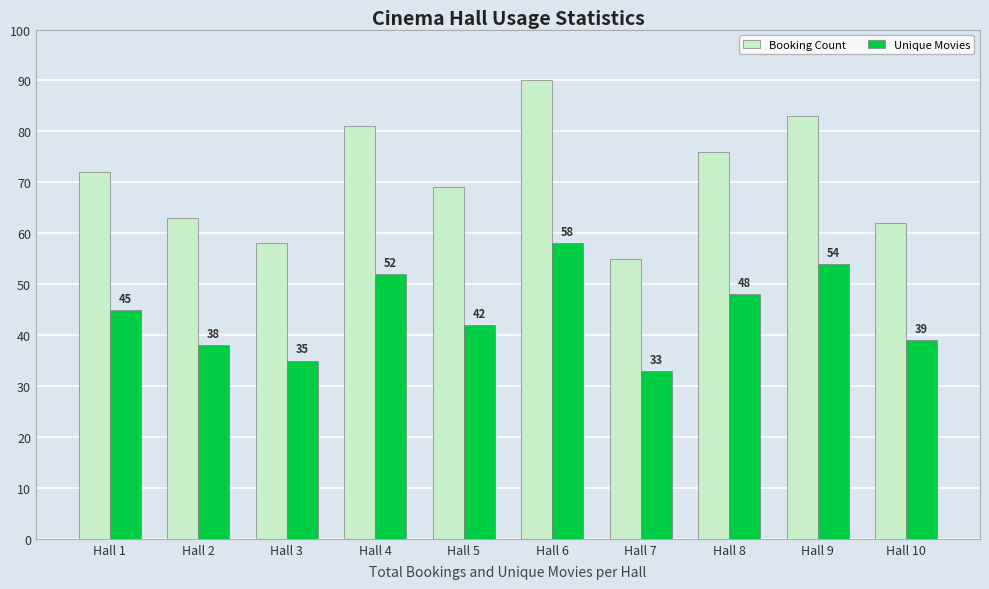

Where is Unique Movies nearest to the value 45?

Hall 1